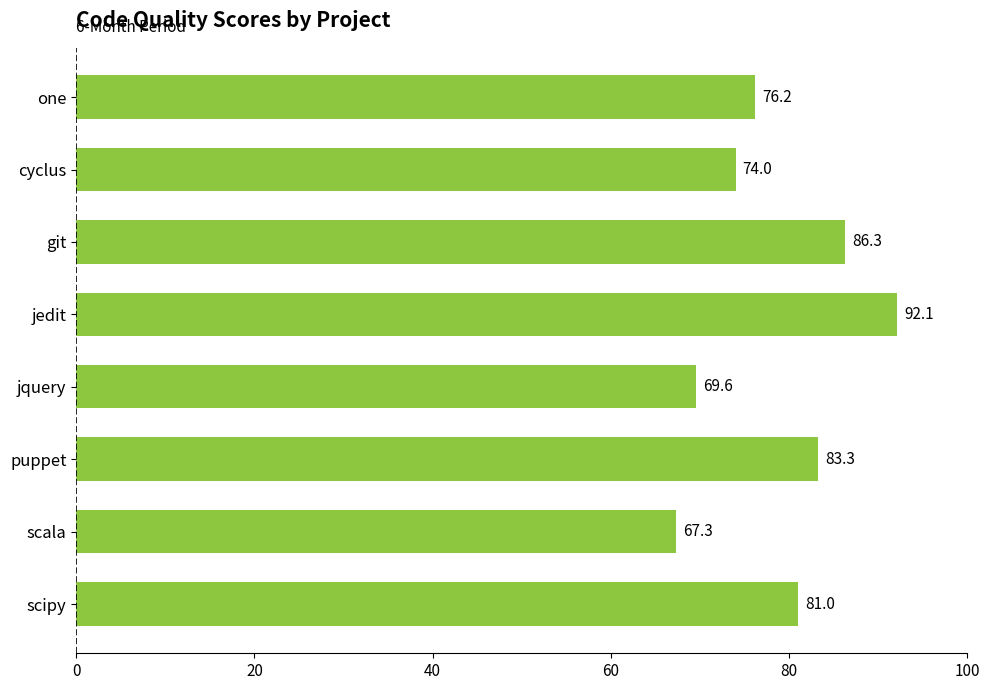

Between scala and one, which is larger?

one